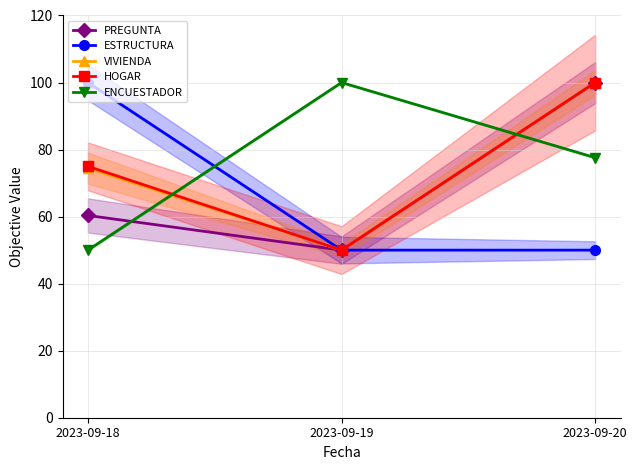

True or false: VIVIENDA has a value of 87.0 at 2023-09-19.

False